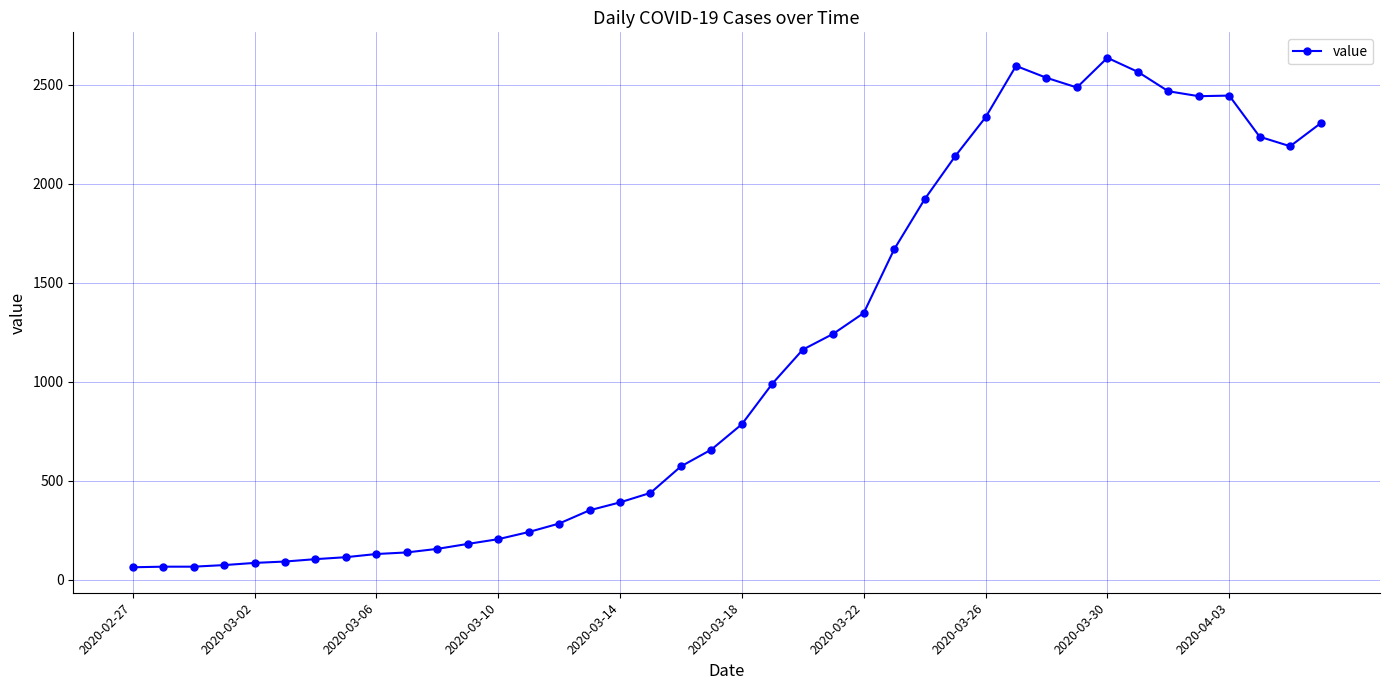

What is the difference between the second highest and second lowest values?

2531